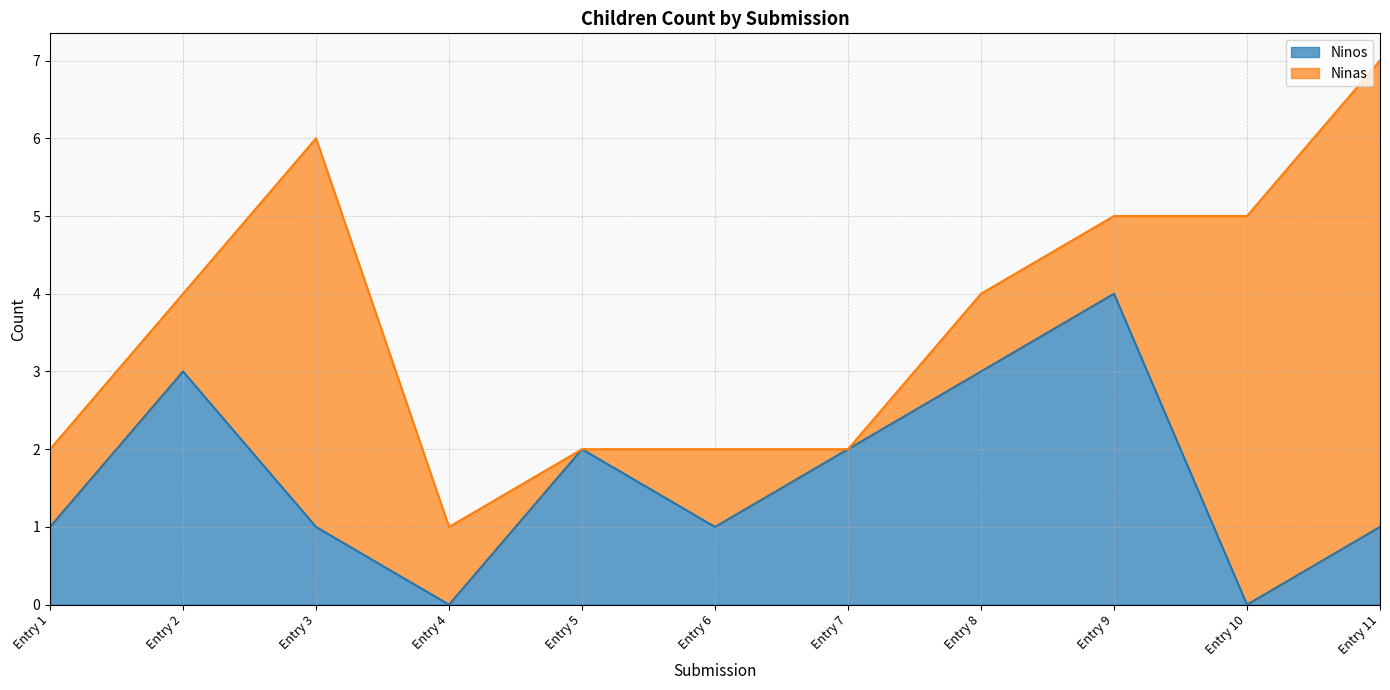

Does the chart display data point markers on the line(s)?

No